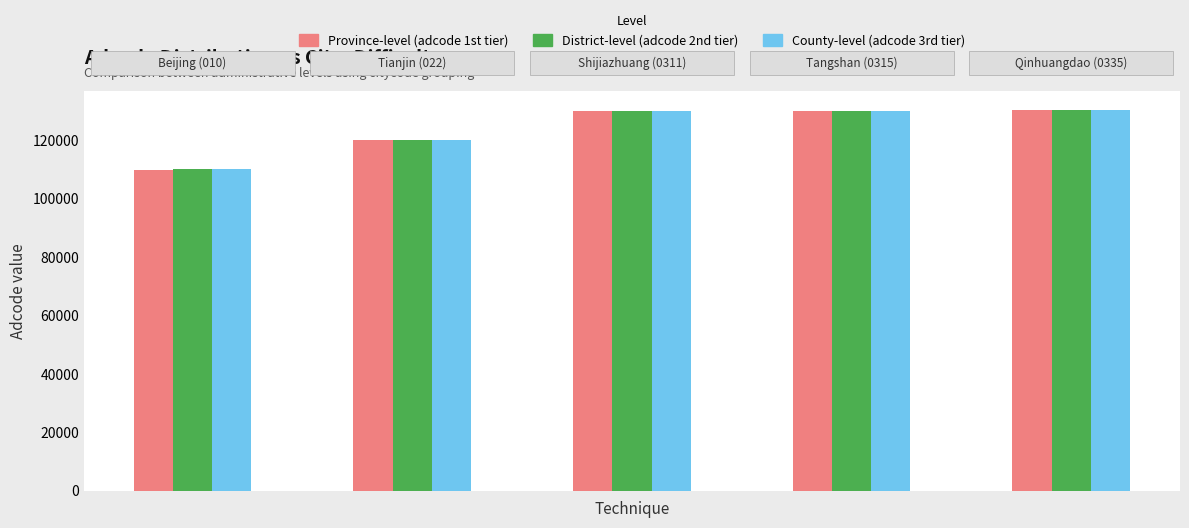

Which series has the largest range (max minus min)?

Province-level (adcode 1st tier)